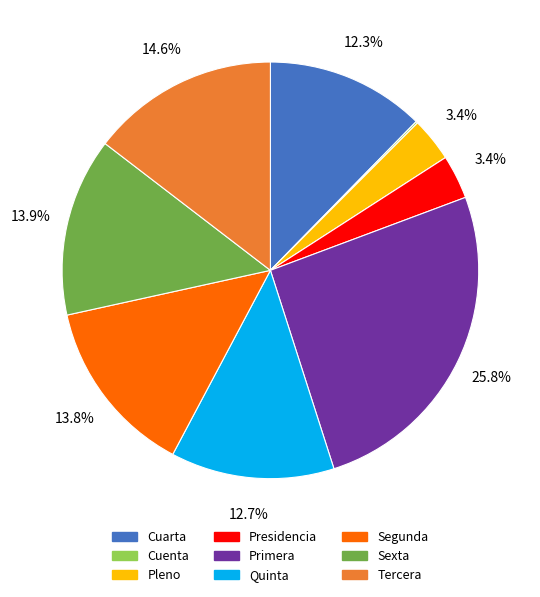

Combined, what portion of the pie is Quinta and Pleno?

16.1%